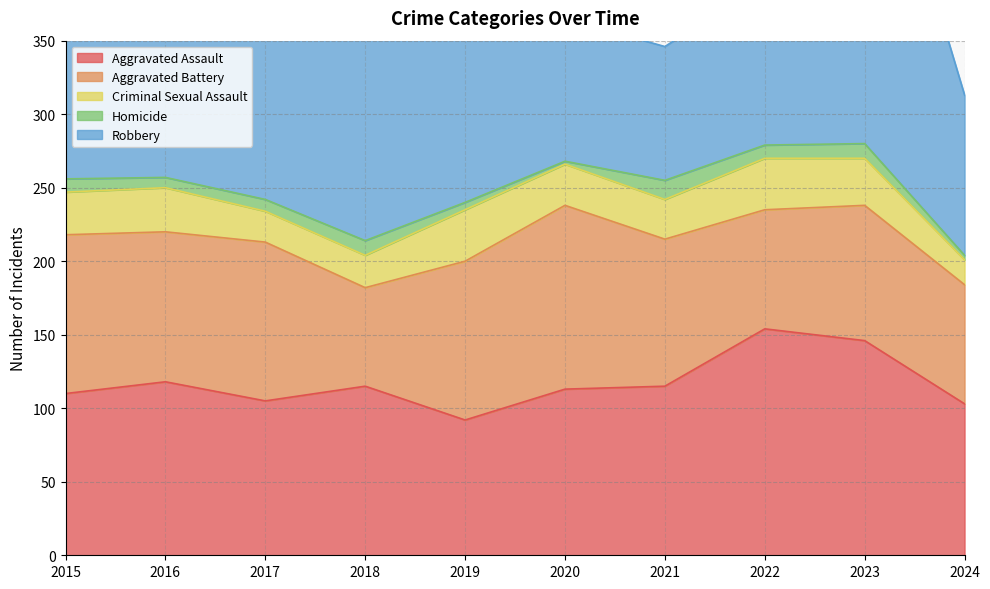

True or false: Homicide has a value of 8 at 2017.

True